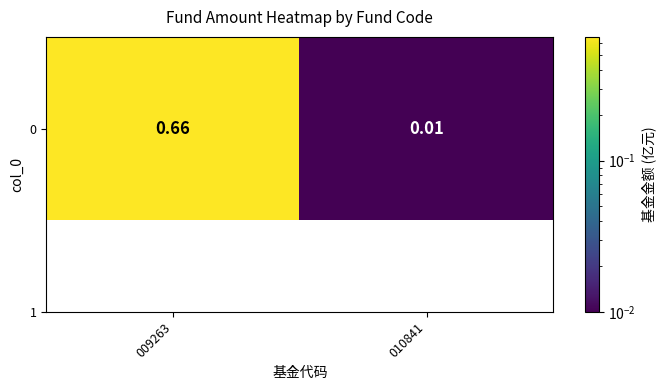

What is the change in value from 009263 to 010841?

-0.7